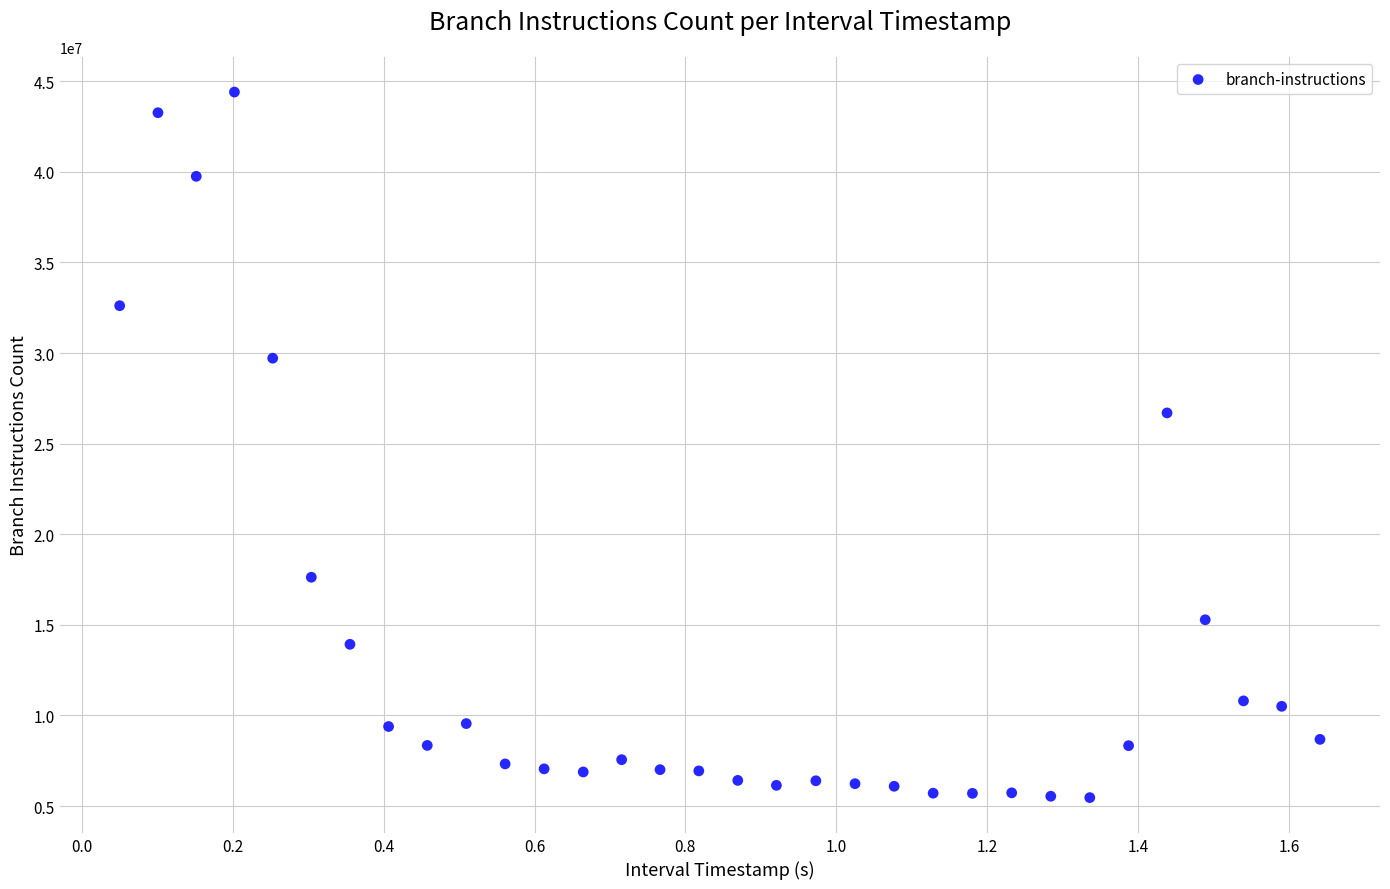

What is the range of Y values (max minus min)?

38940515